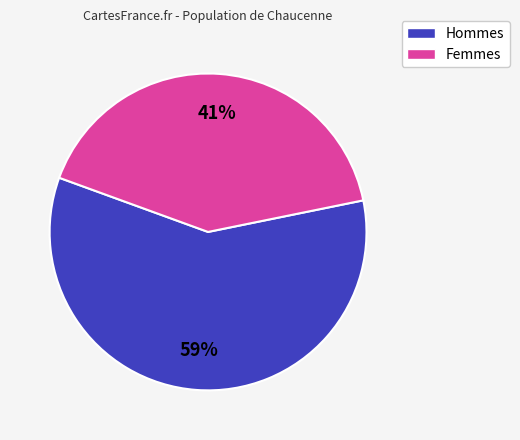

Is there a majority slice in this chart?

Yes